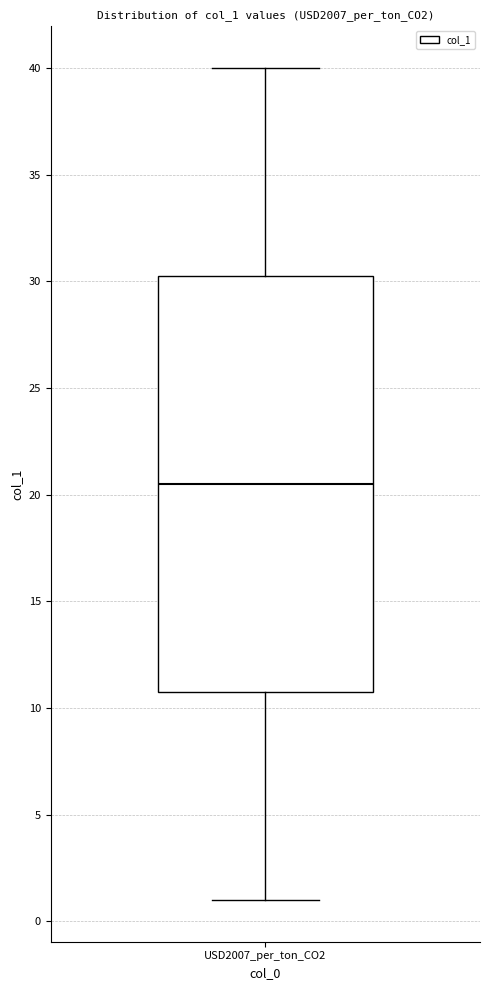

Read this box plot against the y-axis: the position of the median line, the range covered by the box, and the ends of both whiskers. The values are not printed on the chart, so give them approximately, as read against the axis.

median 20.5, box 11.0 to 30.5, whiskers 1.0 to 40.0